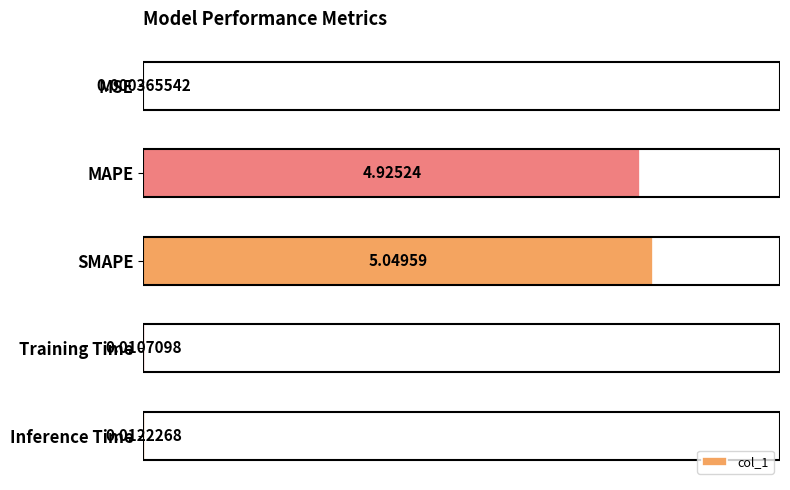

Count the number of categories in the chart.

5